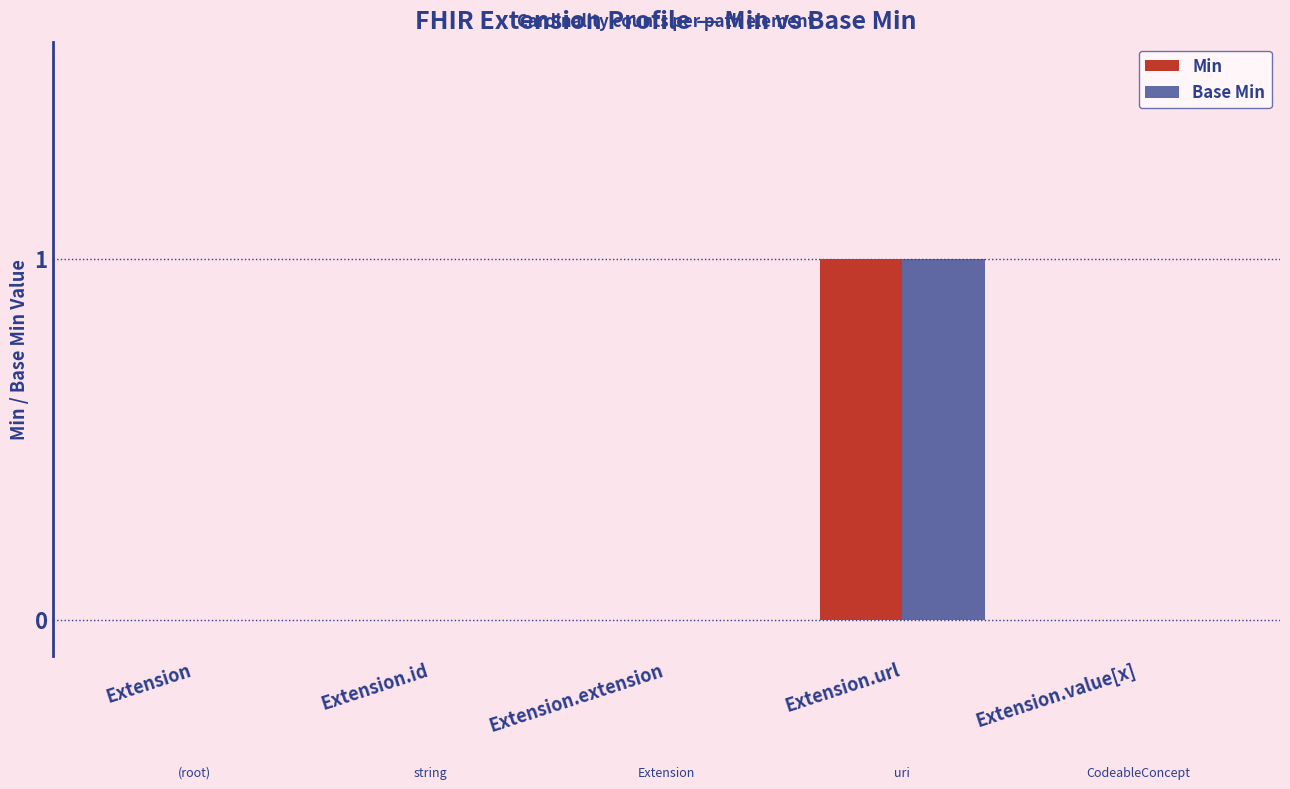

How many data points does each series have?

5